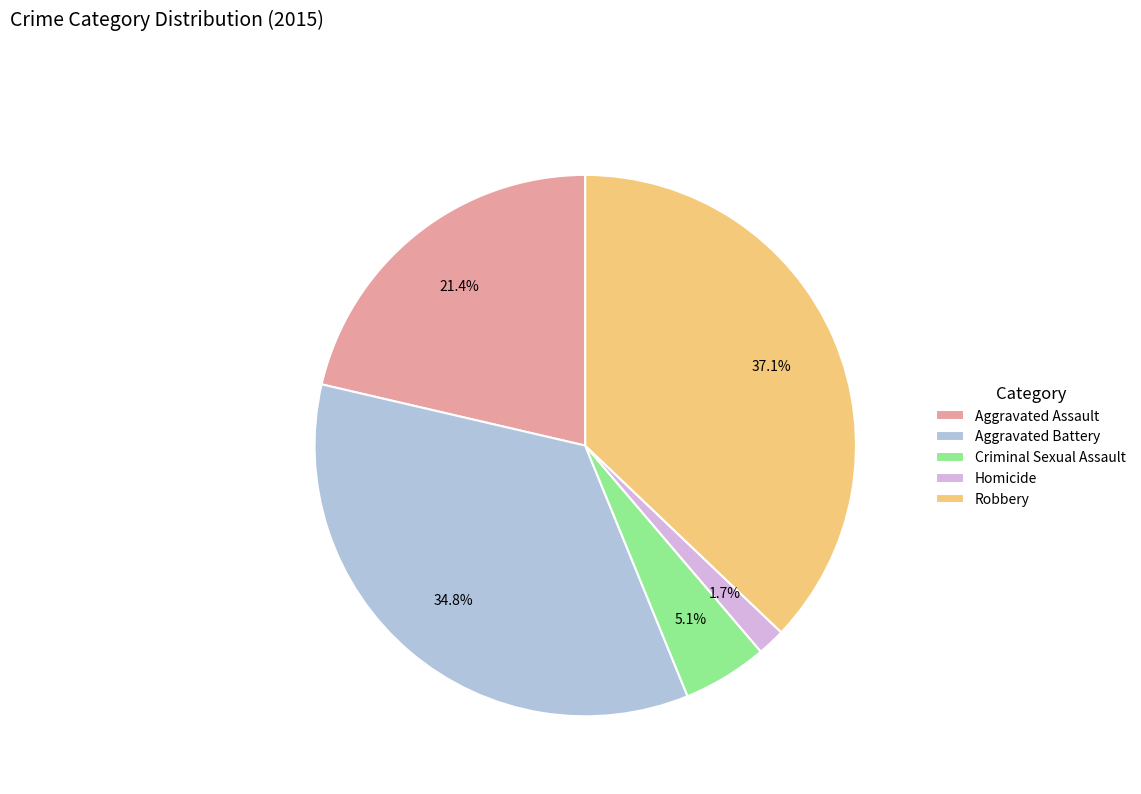

The Aggravated Battery slice represents 35% of the pie. True or false?

True